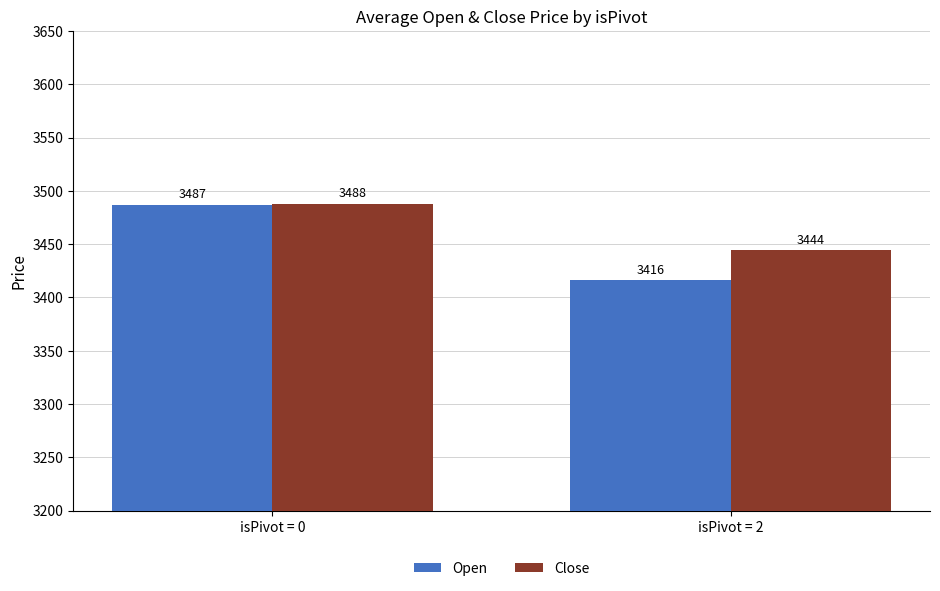

Are the bars horizontal?

No